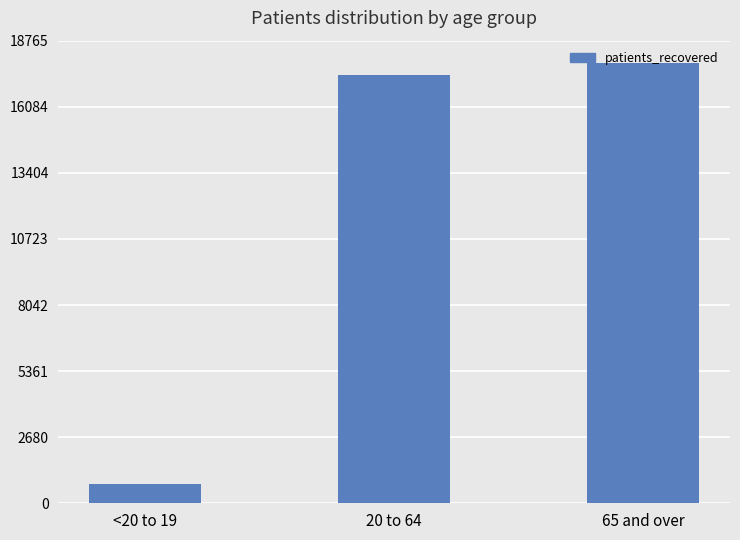

What is the sum of the values at 65 and over and 20 to 64?

35241